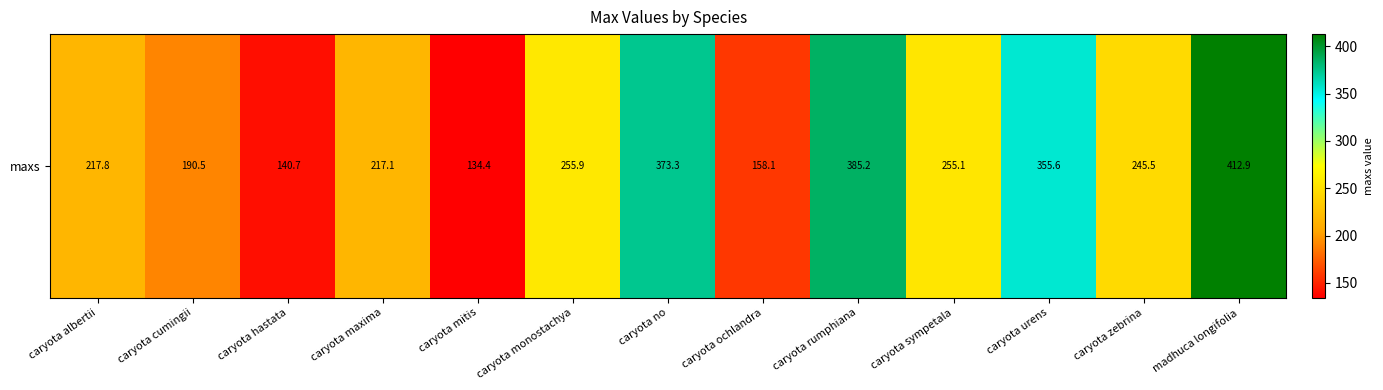

Where does the data first go above 245?

caryota monostachya